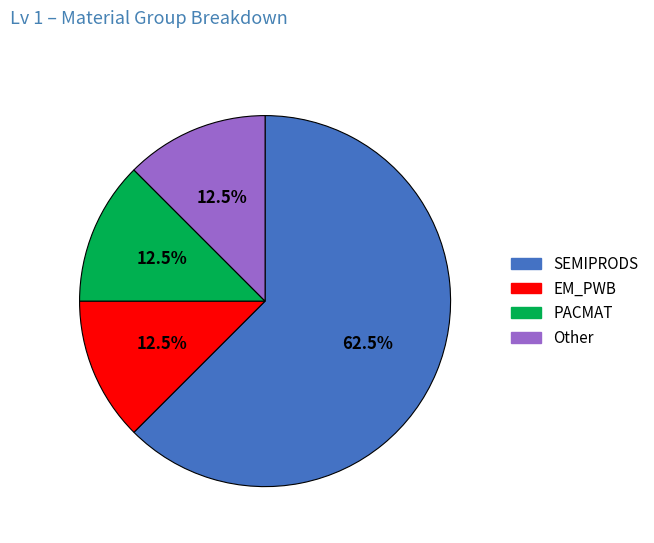

What is the ratio of the value at SEMIPRODS to the value at Other?

5.0